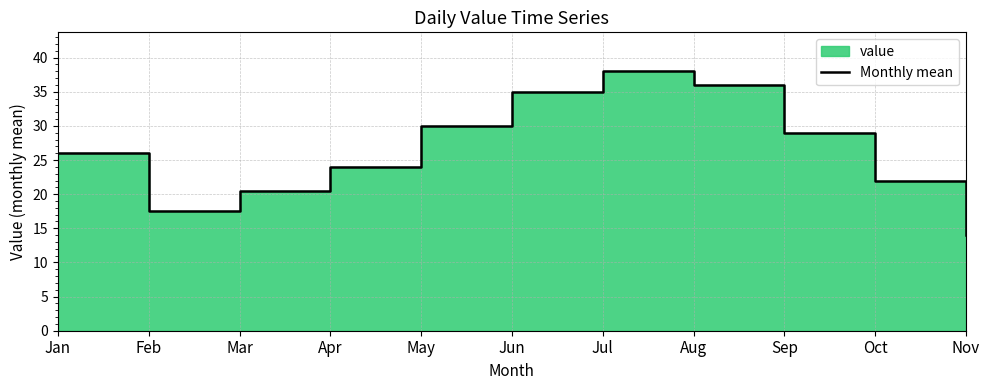

The chart shows a value of 36.0 at Aug. True or false?

True